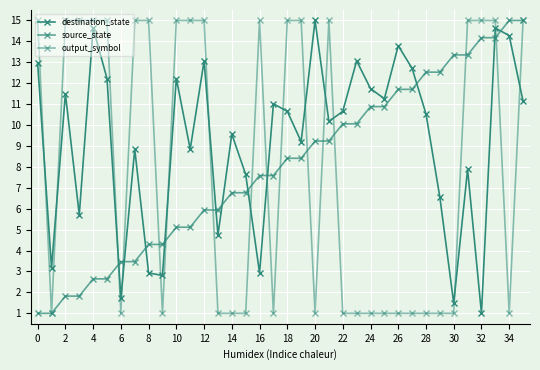

How many lines are shown in the chart?

3